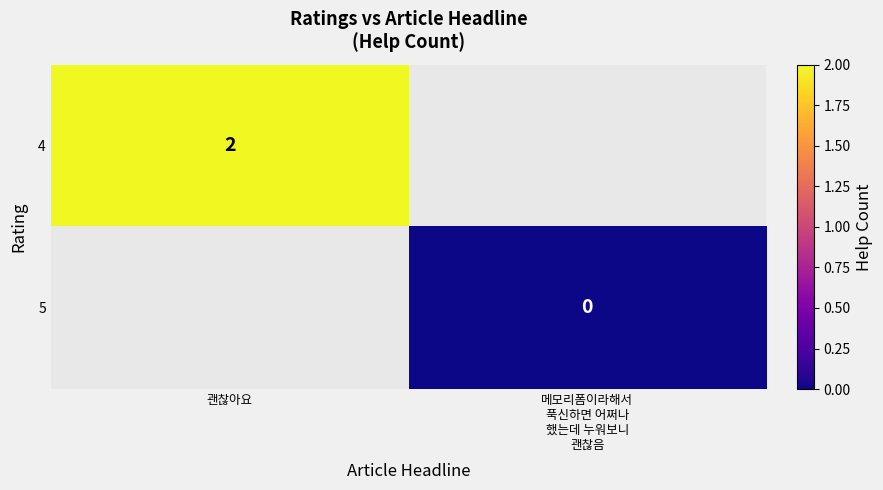

True or false: 4 has a value of 0 at 괜찮아요.

False